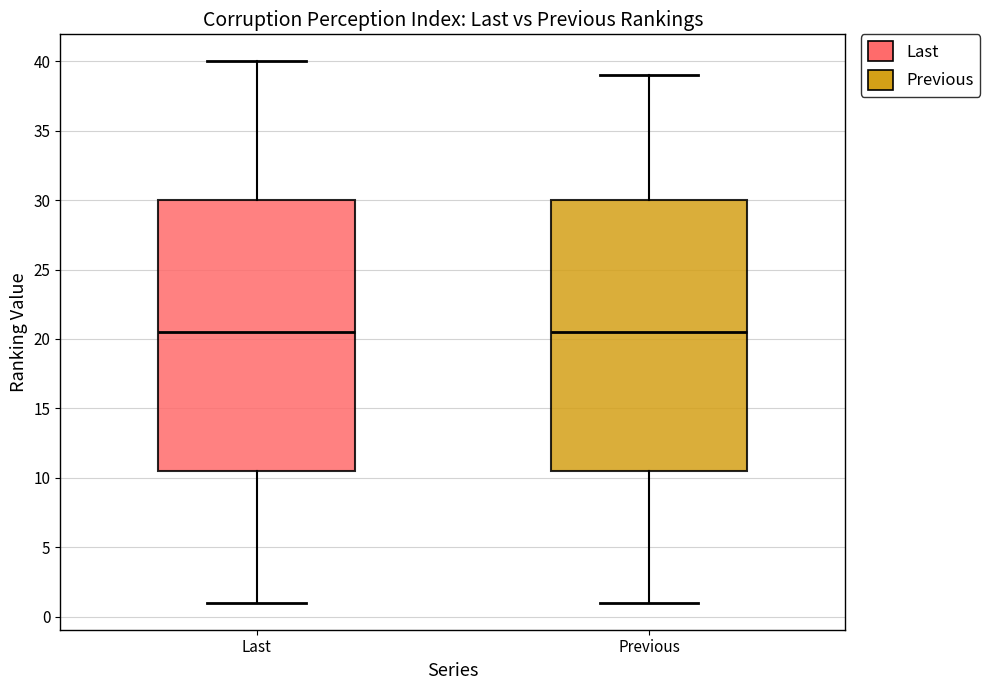

Where is the lower edge of the box for Last on the y-axis? The values are not printed on the chart, so give them approximately, as read against the axis.

10.5